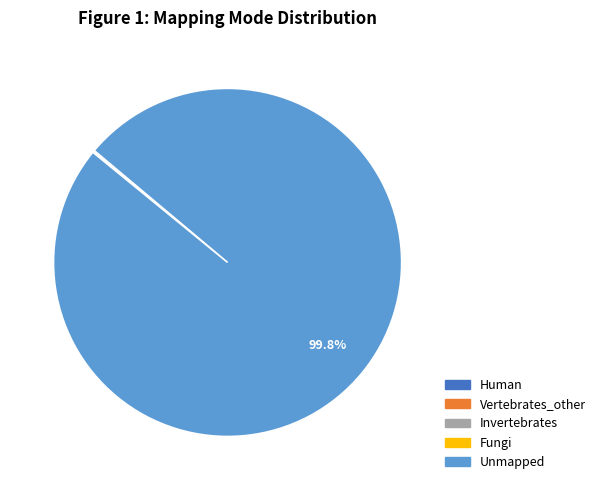

What is the largest slice in the pie chart?

Unmapped